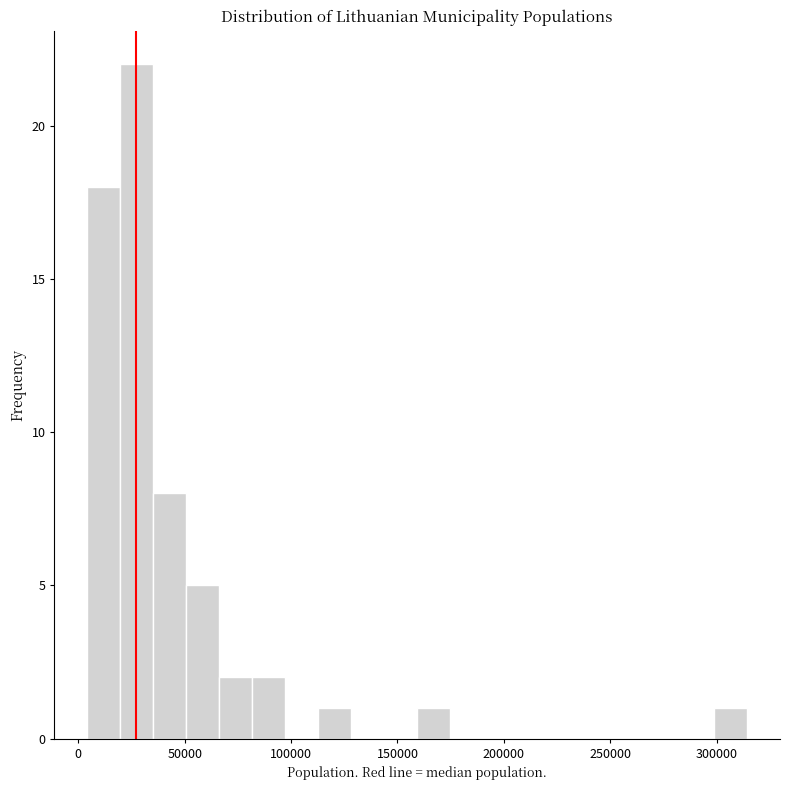

Read against the x-axis, roughly where is the centre of the tallest bar?

30000